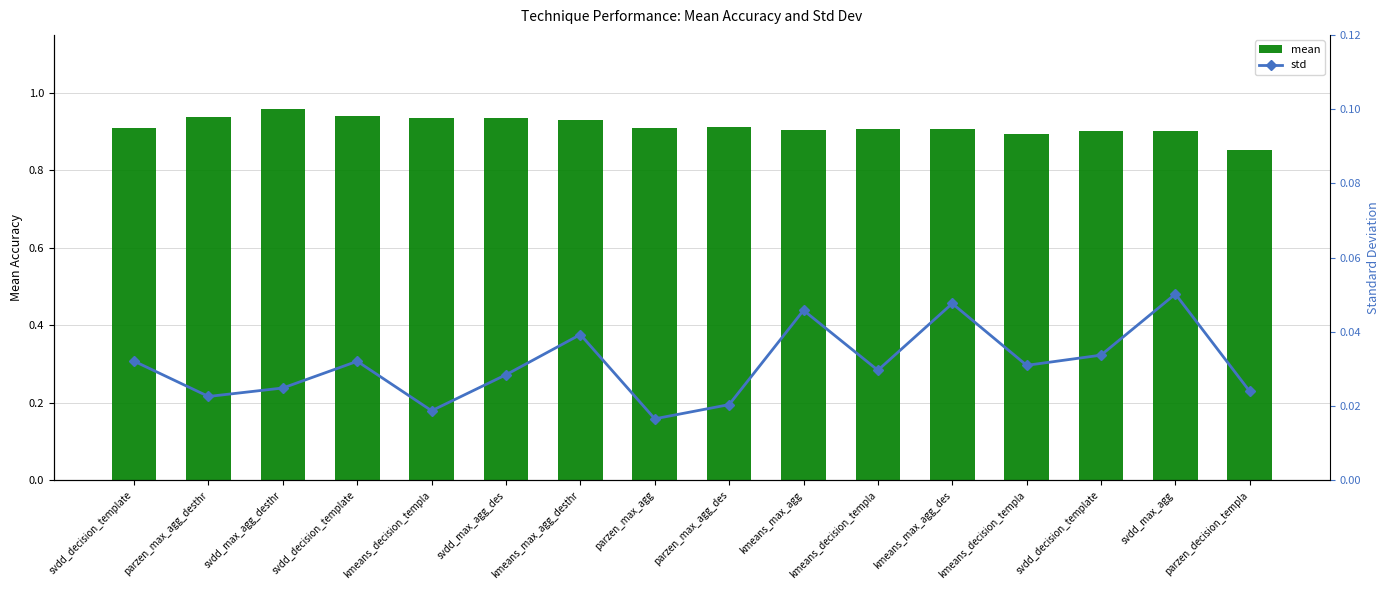

What is the sum of all mean values?

14.6